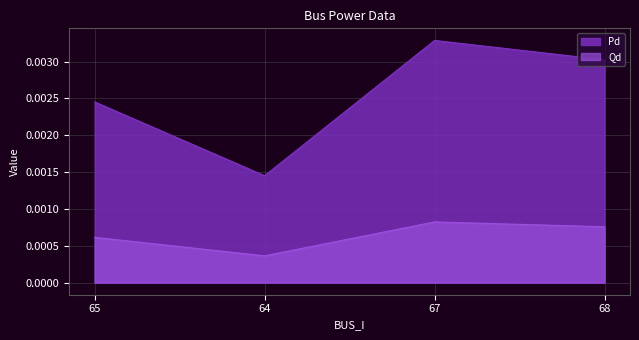

True or false: Qd and Pd cross at least once.

False